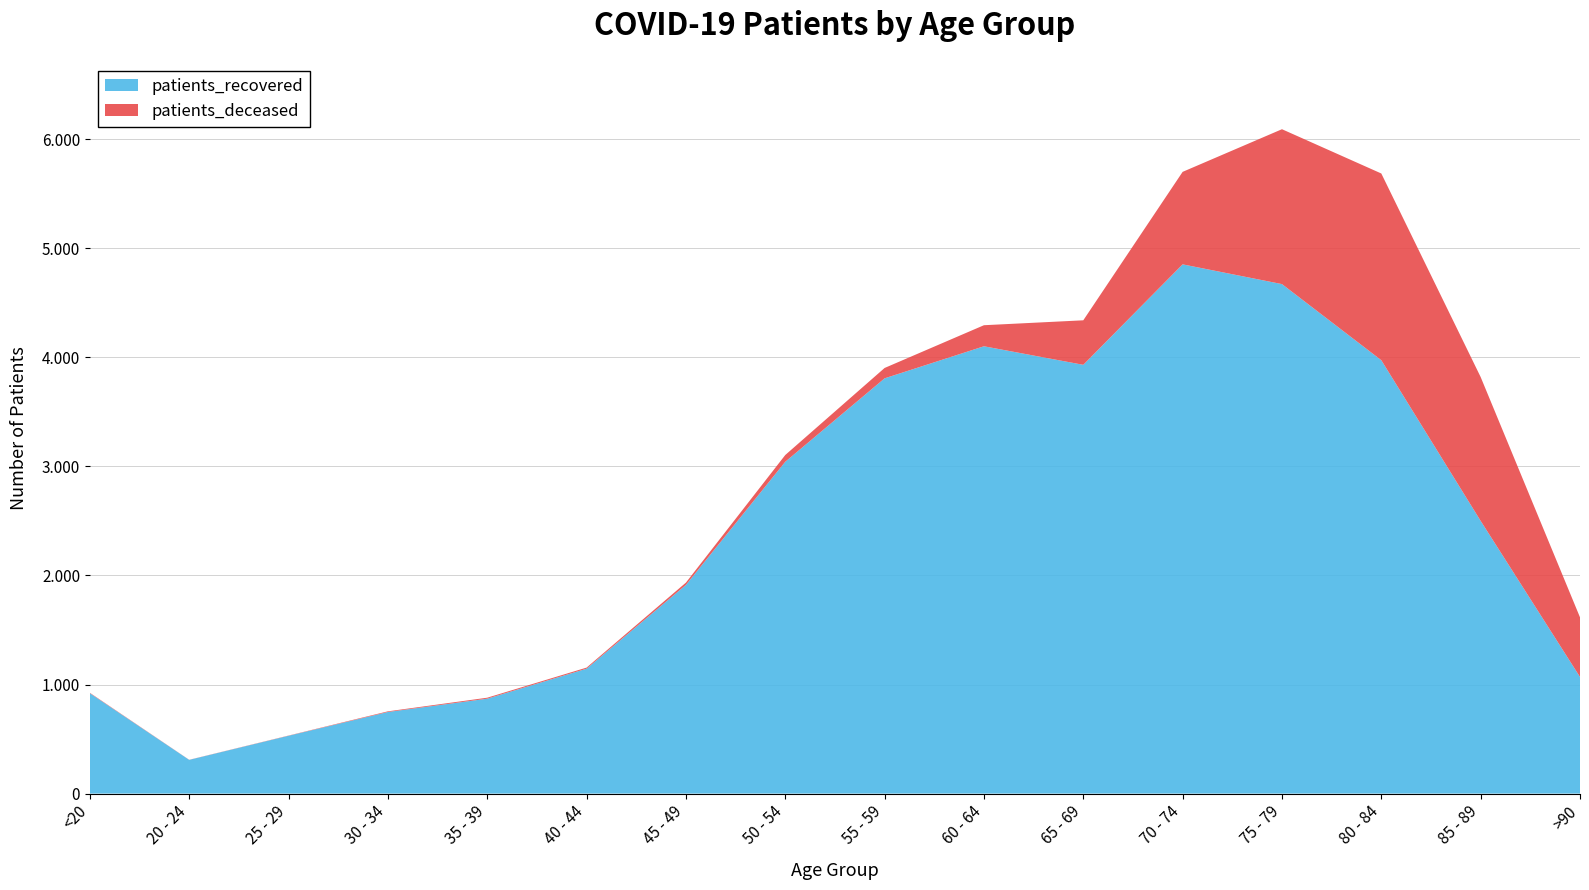

Reading left to right, list all the values displayed in this chart.

patients_deceased: <20=4	20 - 24=1	25 - 29=2	30 - 34=6	35 - 39=9	40 - 44=10	45 - 49=21	50 - 54=62	55 - 59=95	60 - 64=193	65 - 69=408	70 - 74=848	75 - 79=1420	80 - 84=1712	85 - 89=1319	>90=547
patients_recovered: <20=920	20 - 24=309	25 - 29=530	30 - 34=748	35 - 39=870	40 - 44=1145	45 - 49=1913	50 - 54=3042	55 - 59=3807	60 - 64=4101	65 - 69=3931	70 - 74=4852	75 - 79=4671	80 - 84=3973	85 - 89=2500	>90=1069